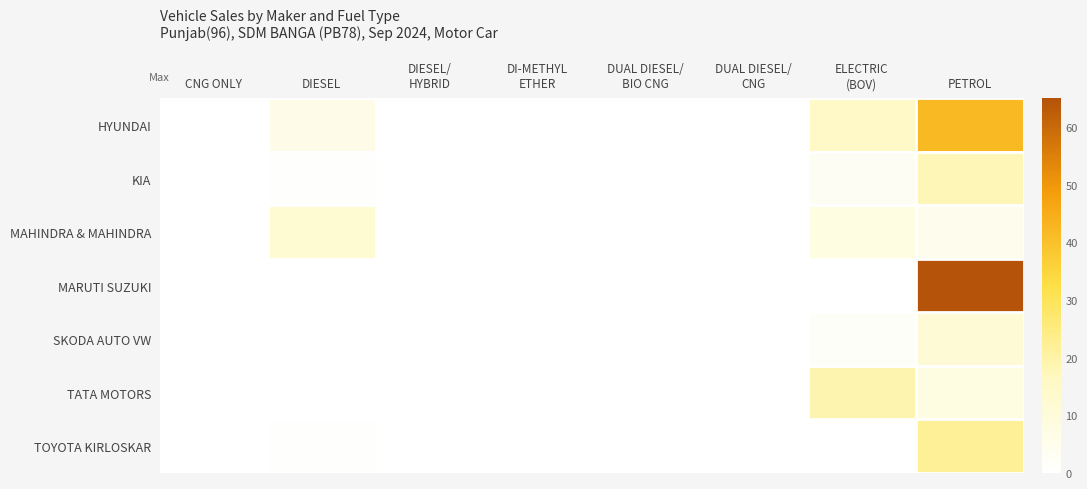

At ELECTRIC (BOV), list the series in order from smallest to largest.

MARUTI SUZUKI, TOYOTA KIRLOSKAR, SKODA AUTO VW, KIA, MAHINDRA & MAHINDRA, HYUNDAI, TATA MOTORS